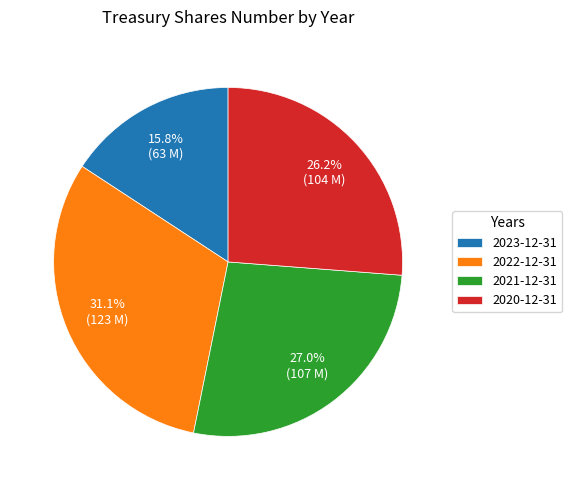

Which has a higher value, 2022-12-31 or 2021-12-31?

2022-12-31